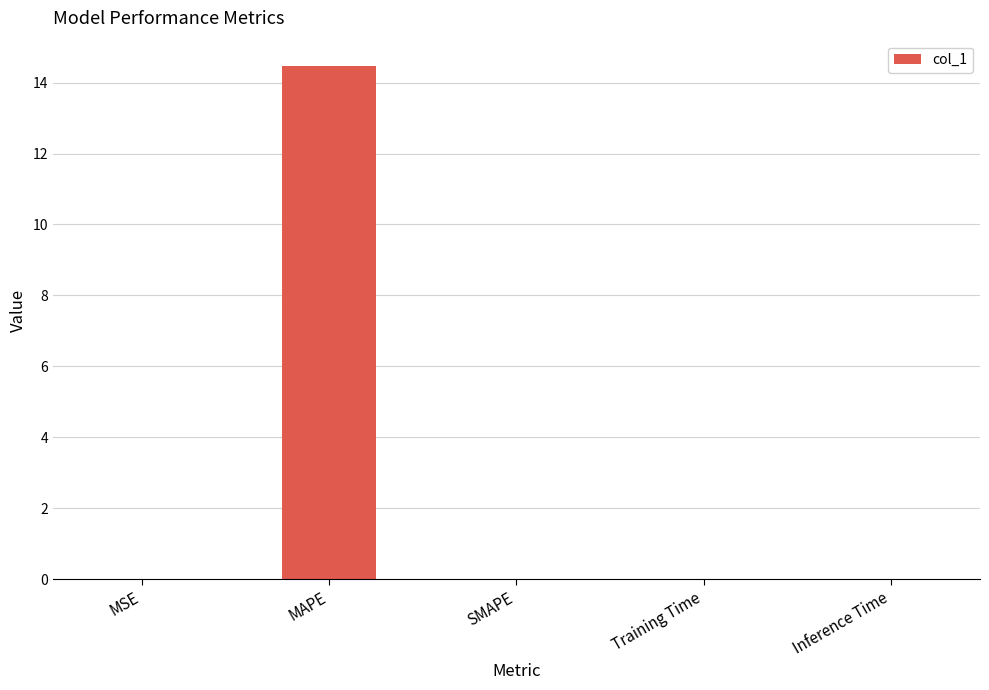

Which has a higher value, SMAPE or MAPE?

MAPE